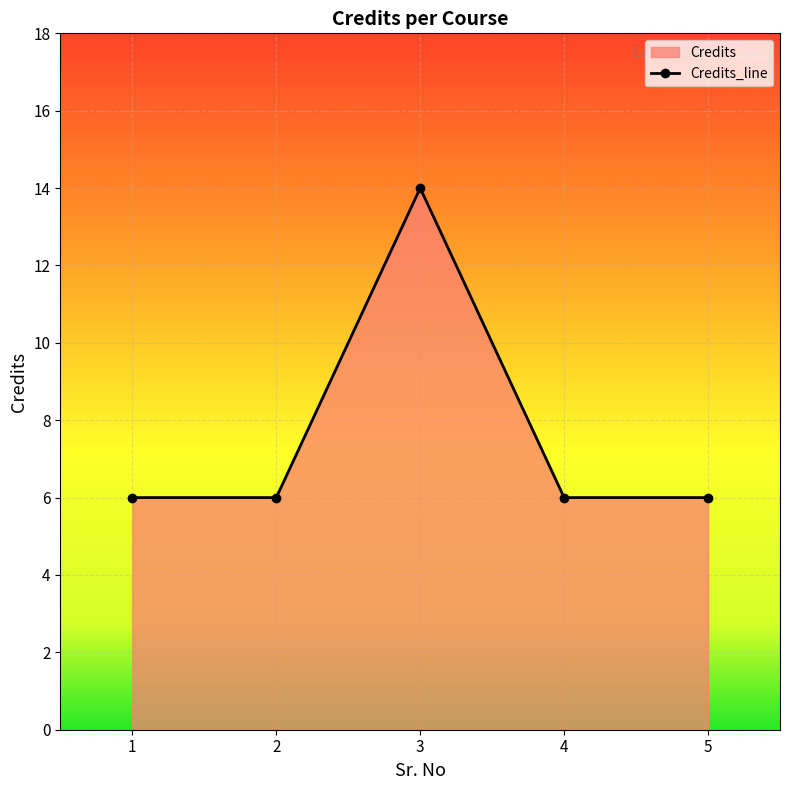

Rank the categories by value from highest to lowest.

3, 1, 2, 4, 5